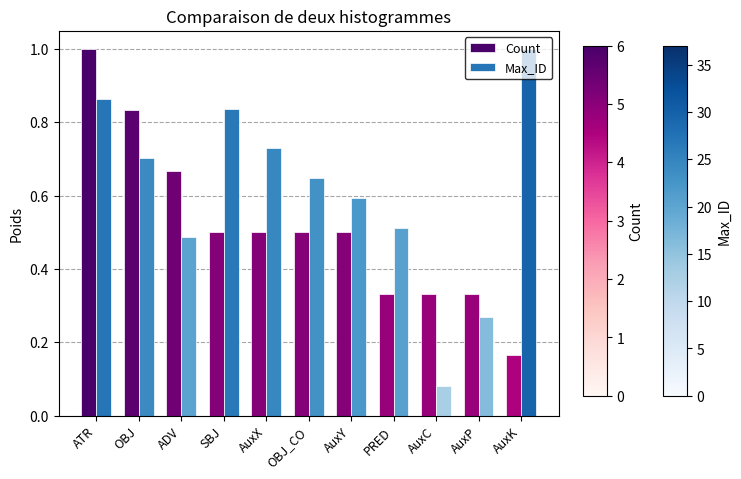

Which series has the largest total across all categories?

Max_ID